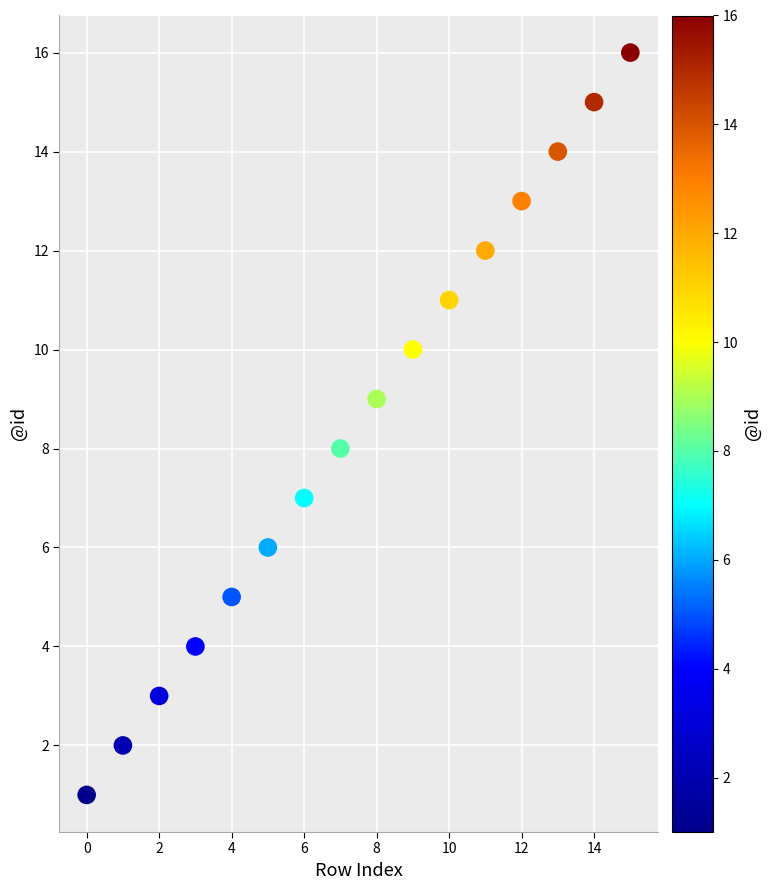

What is the range of Y values (max minus min)?

15